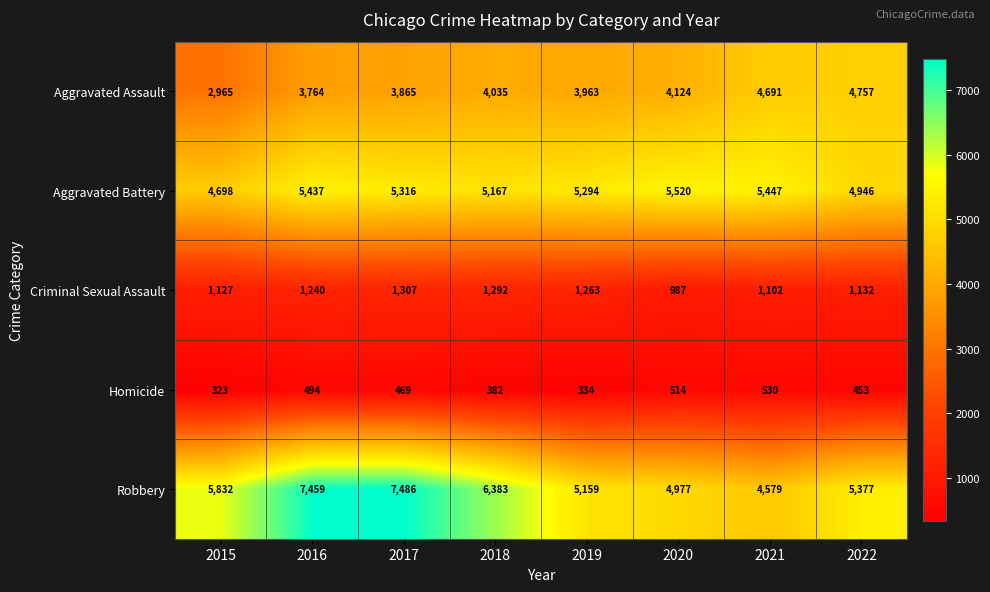

Which series has the largest range (max minus min)?

Robbery